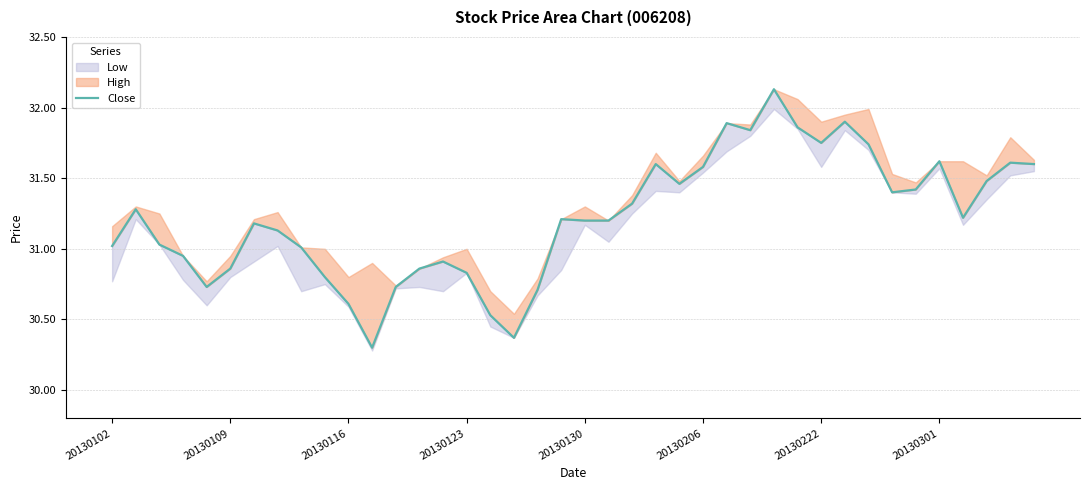

How many values exceed 31?

27